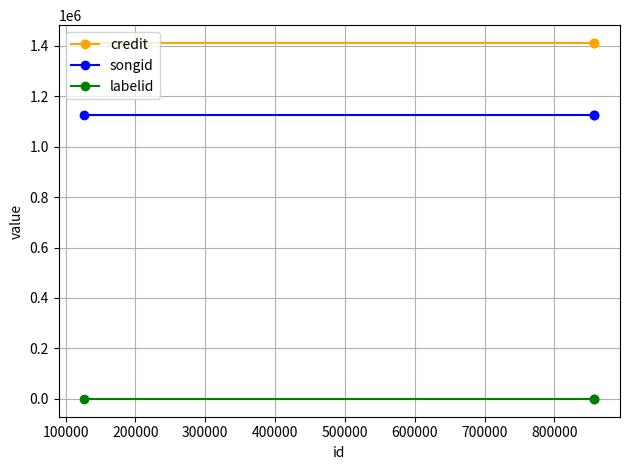

What is the sum of all credit values?

4230564